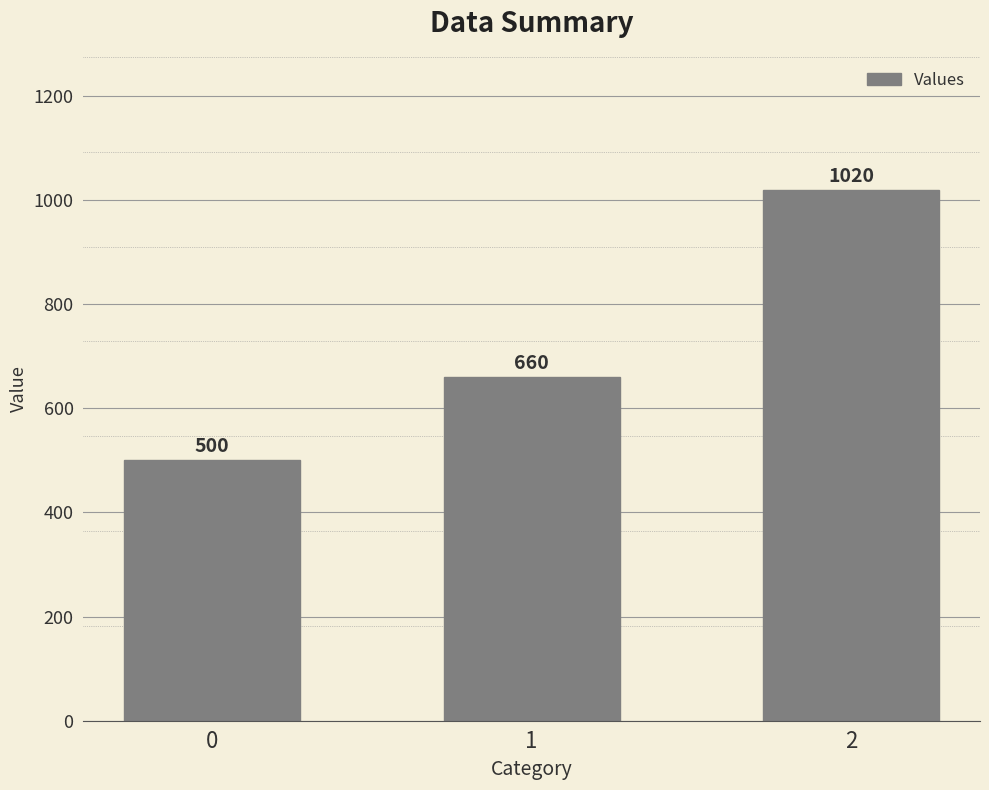

How many values are between 500 and 1020?

3